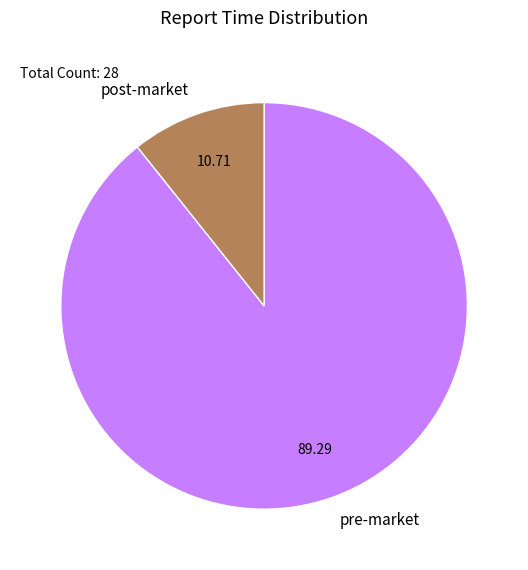

Combined, do post-market and pre-market account for over 50%?

Yes